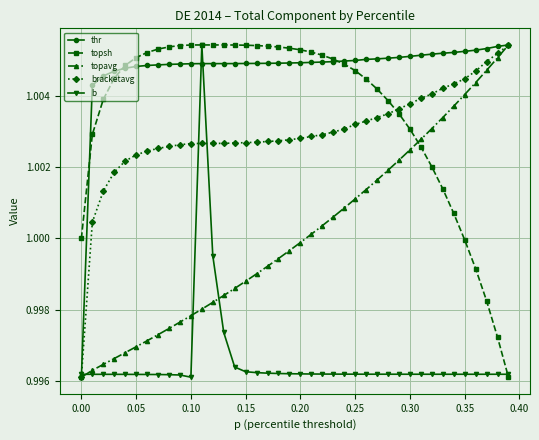

True or false: topsh has more than 0 interior local peaks.

True